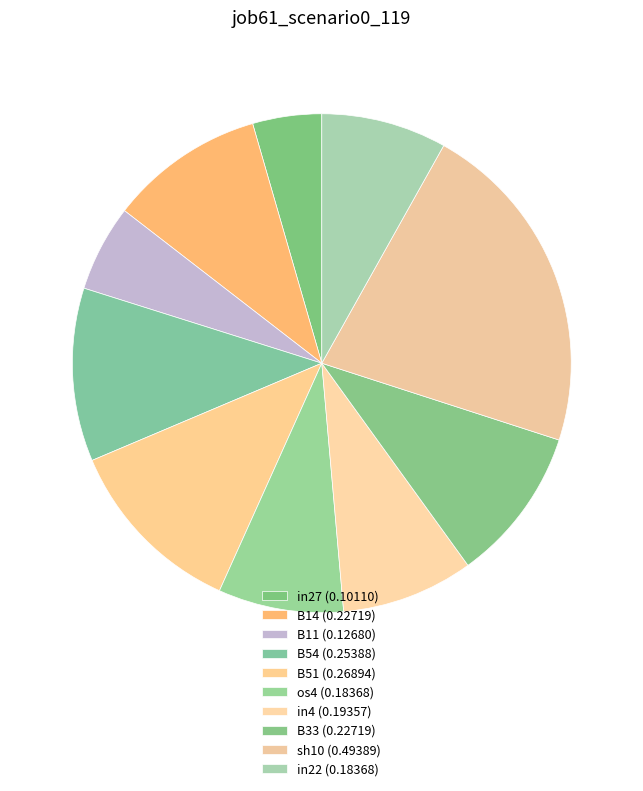

To the nearest percent, what is the difference between the largest and smallest slice percentages?

17%